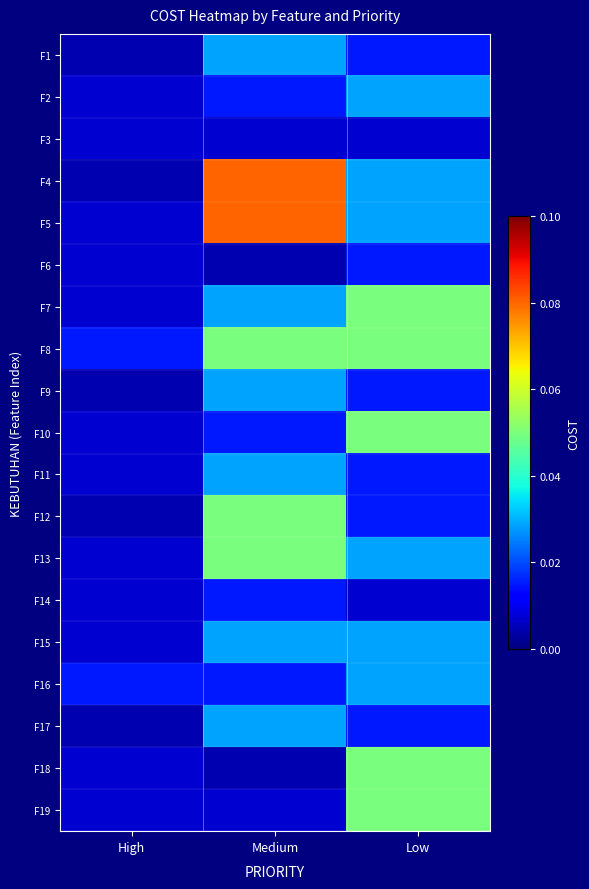

What is the total value across all series at Low?

0.5